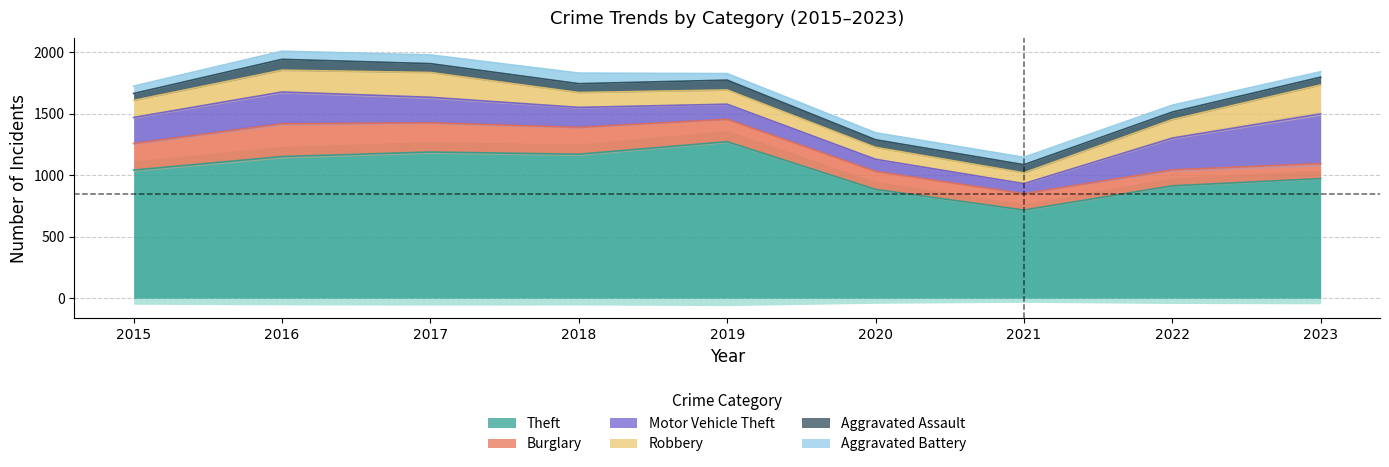

What is the value of the Burglary point at the 3rd from the left?

237